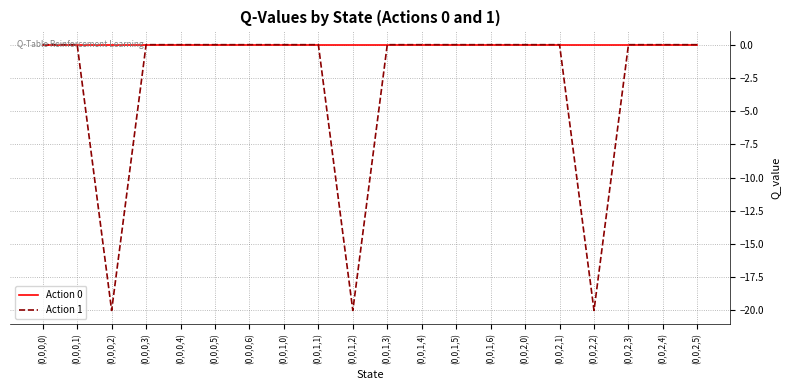

What is the lowest value of the Action 1 series?

-20.0